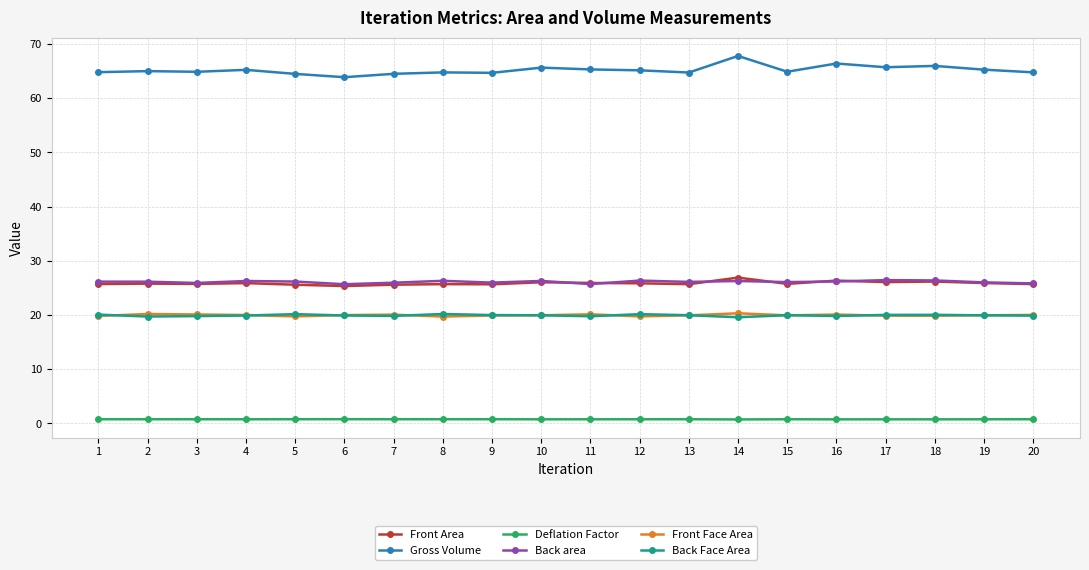

True or false: Back Face Area has a value of 20.2 at 5.

True